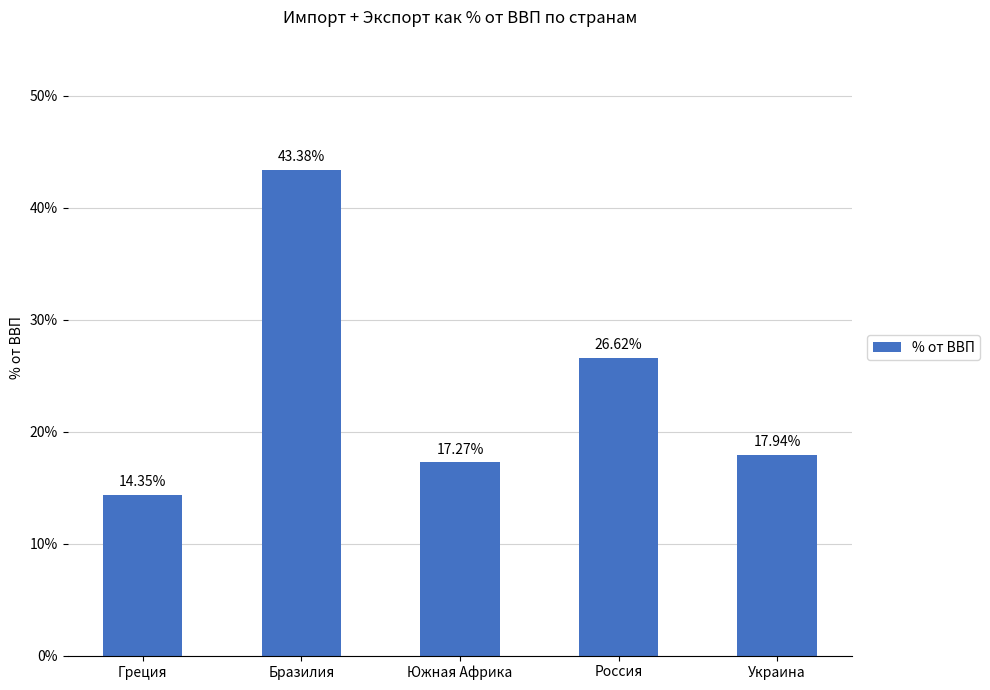

What is the value of the 1st bar from the left?

14.4